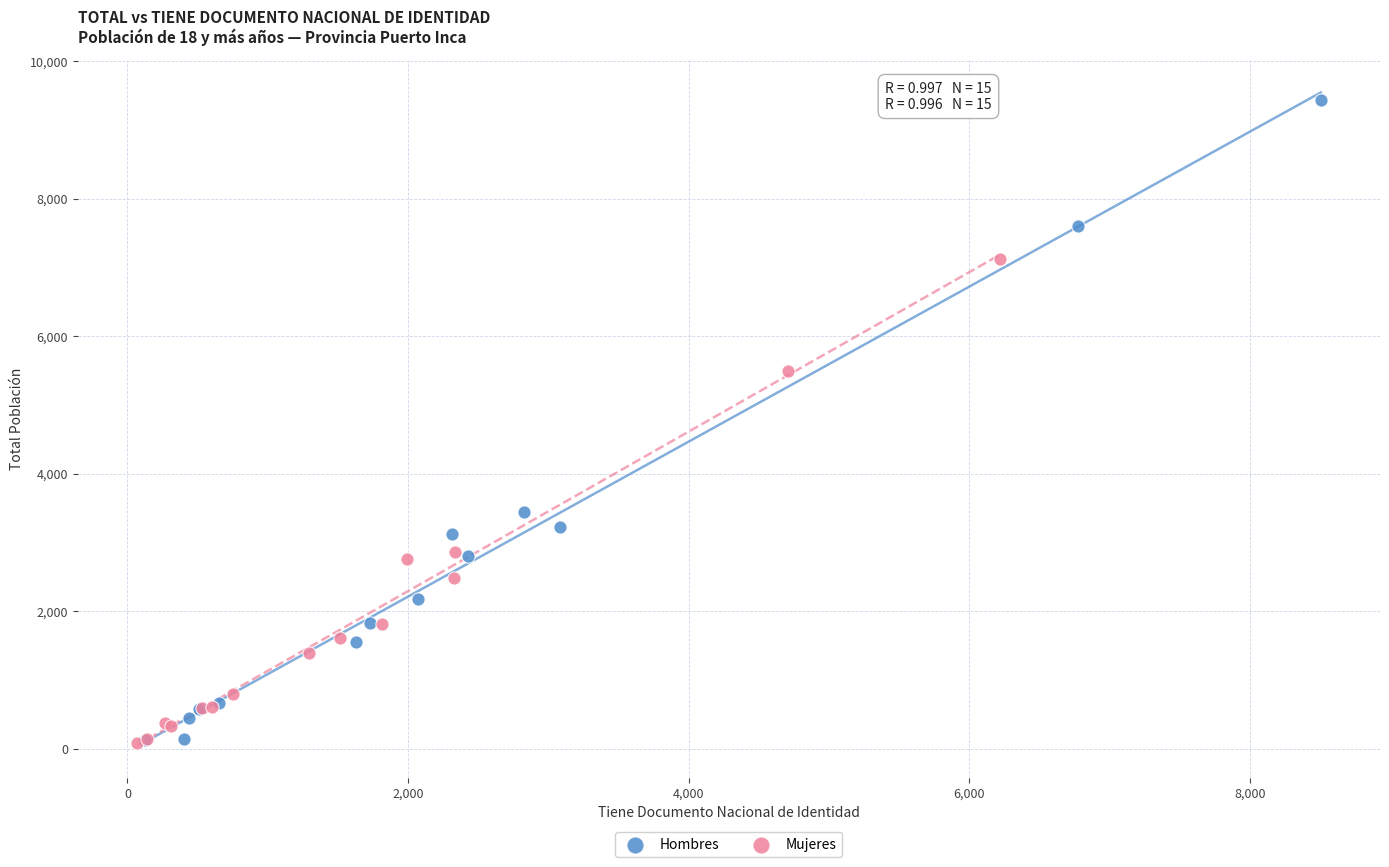

Which series has the widest spread of Y values?

Hombres